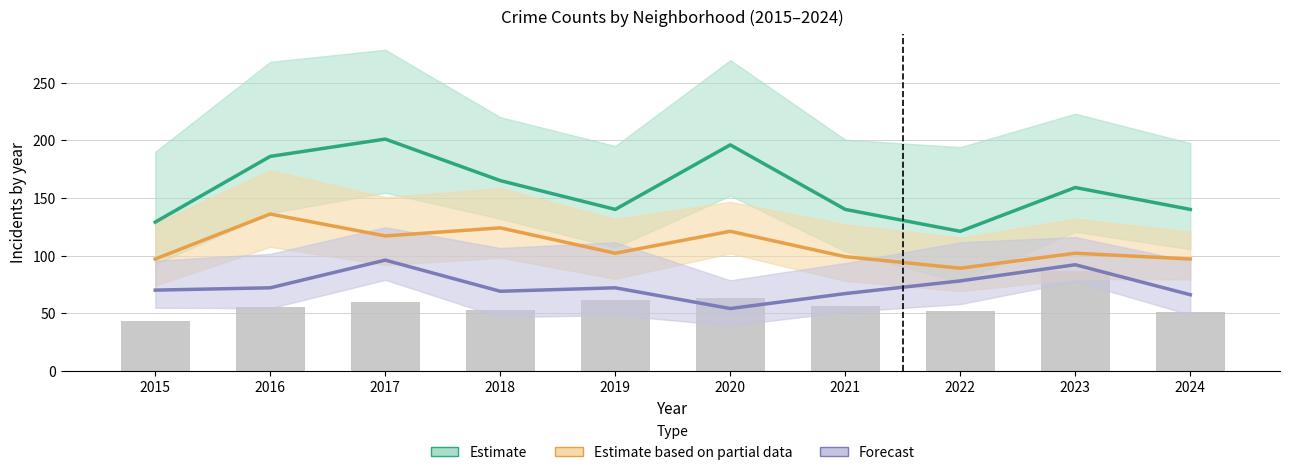

Rank the series at 2016 from lowest to highest value.

Chatham (bar), Forecast (Grand Crossing), Estimate based on partial data (Garfield Park), Estimate (Austin)